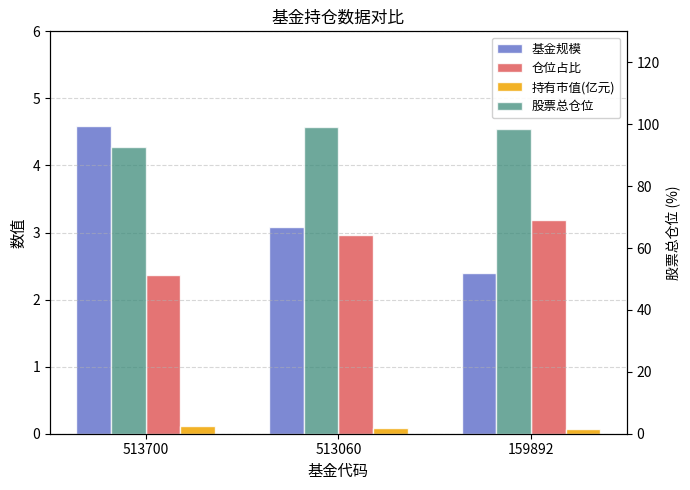

The value of 股票总仓位 at 159892 is 62.8. True or false?

False